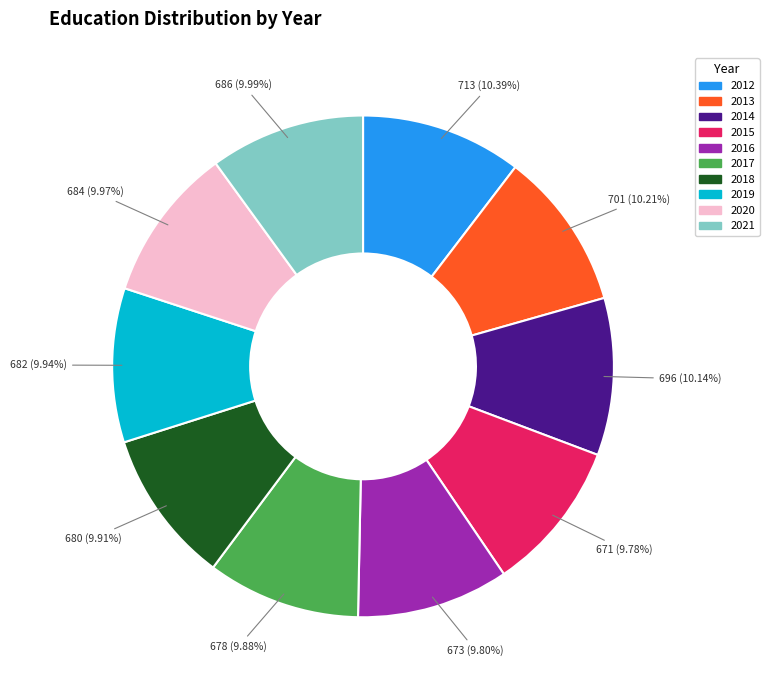

The 2016 slice represents 1% of the pie. True or false?

False